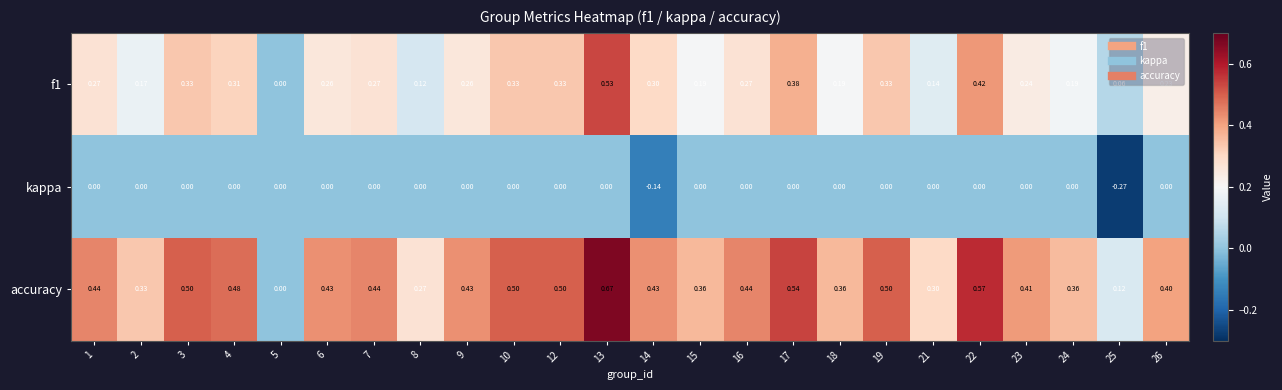

Which series has the largest range (max minus min)?

accuracy